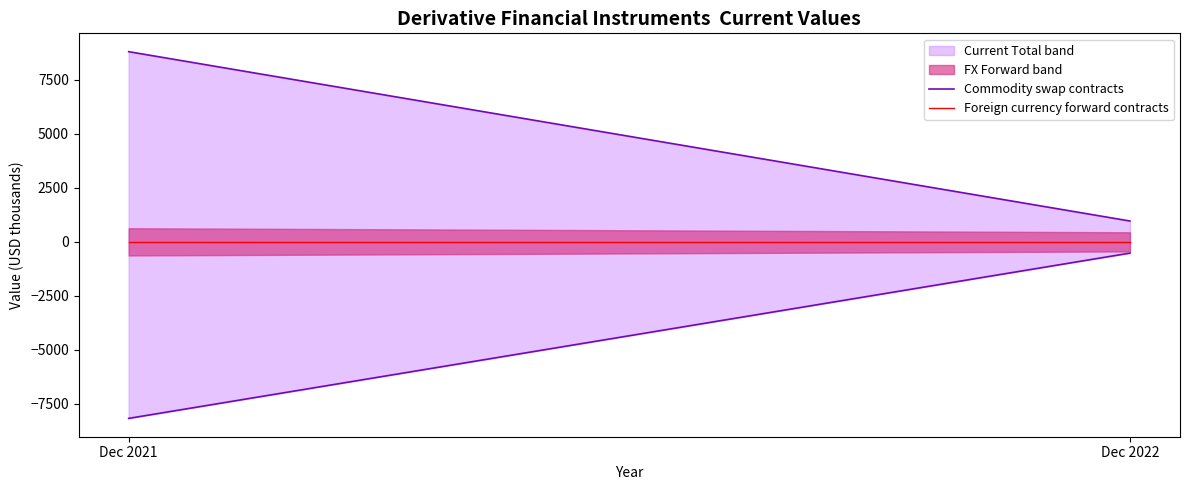

Reading left to right, what are all the values shown in this chart?

Commodity swap contracts: 8800	964
Foreign currency forward contracts: 0	0